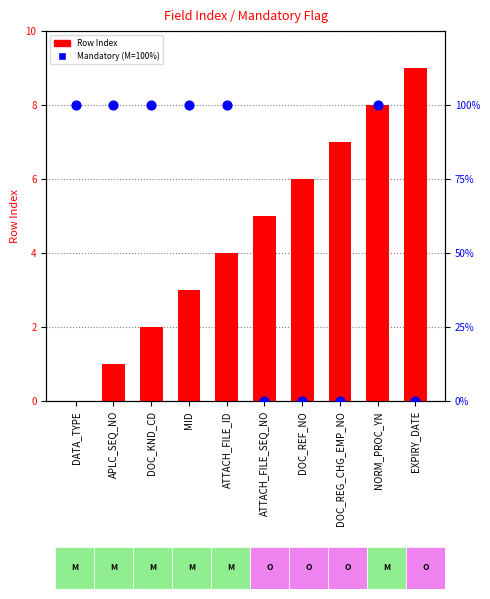

Which series contains the highest Y value?

Mandatory (100=M, 0=O)